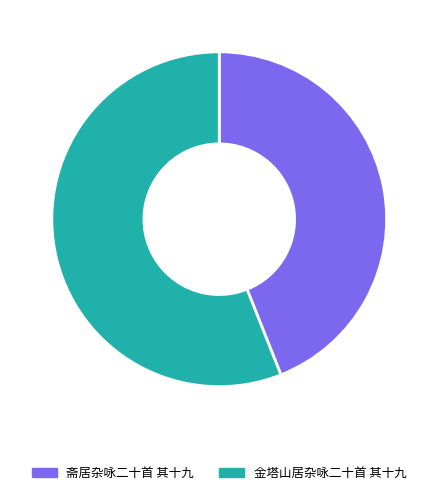

How many segments does this pie chart have?

2